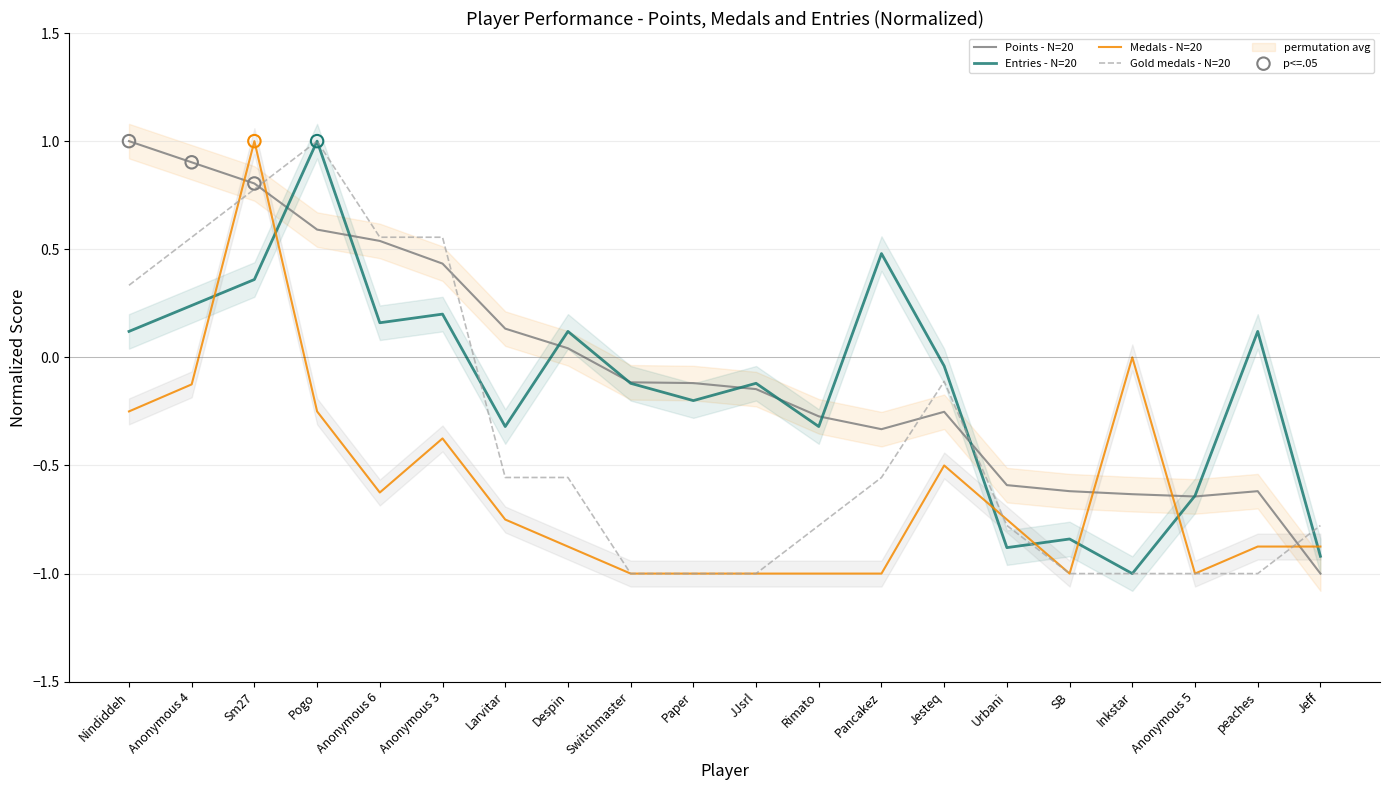

Which series reaches the maximum Y coordinate?

Points